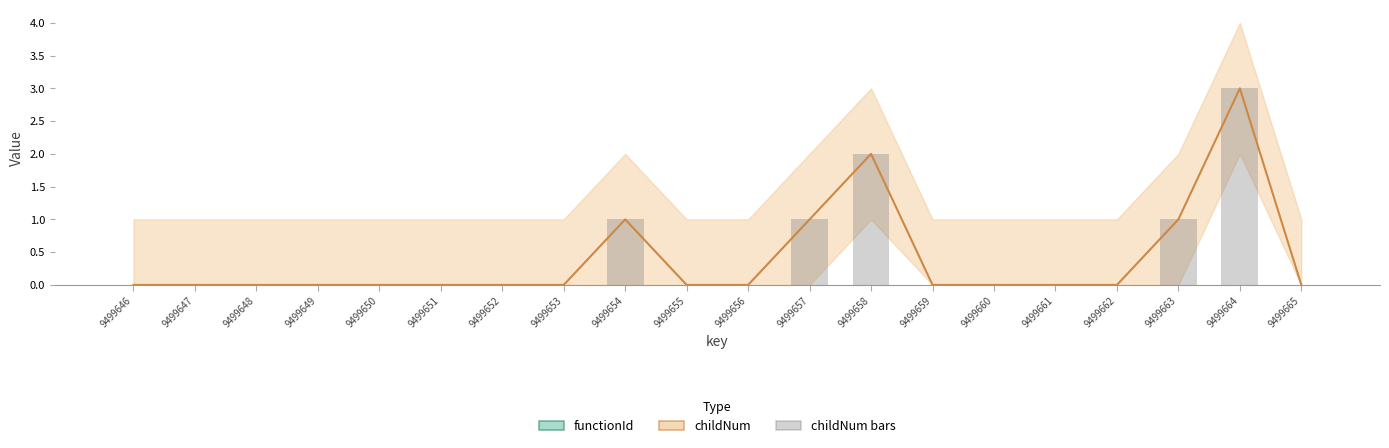

Which series has the largest total across all categories?

childNum